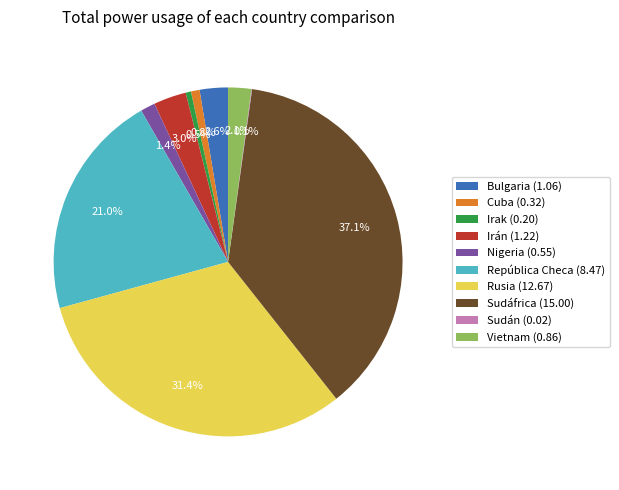

What is the total percentage of Rusia (12.67) and Irán (1.22)?

34.4%